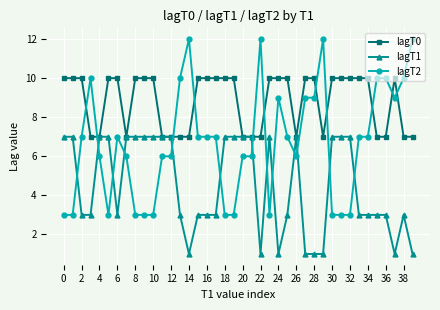

What is the value of the lagT2 point at the 1st from the left?

3